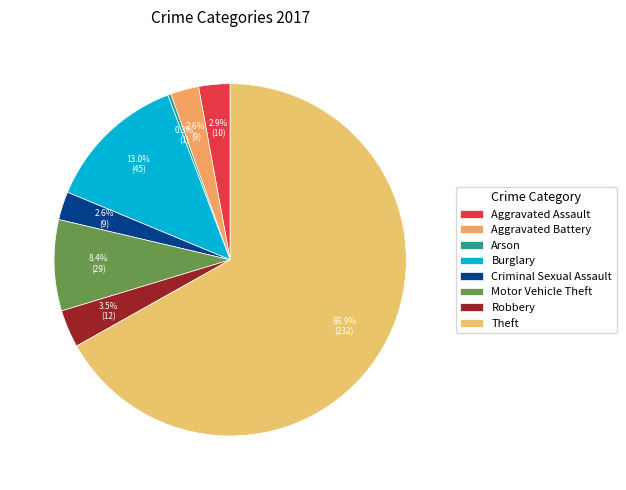

What is the smallest slice in the pie chart?

Arson